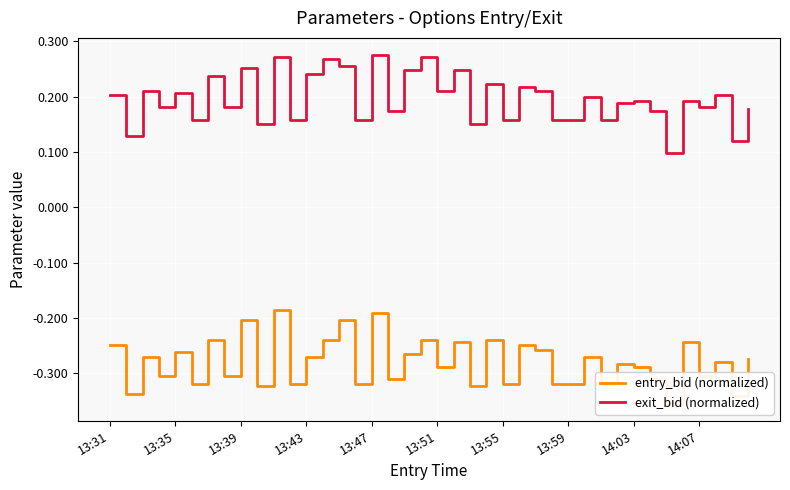

The value of exit_bid (normalized) at 13:51 is 0.4. True or false?

False